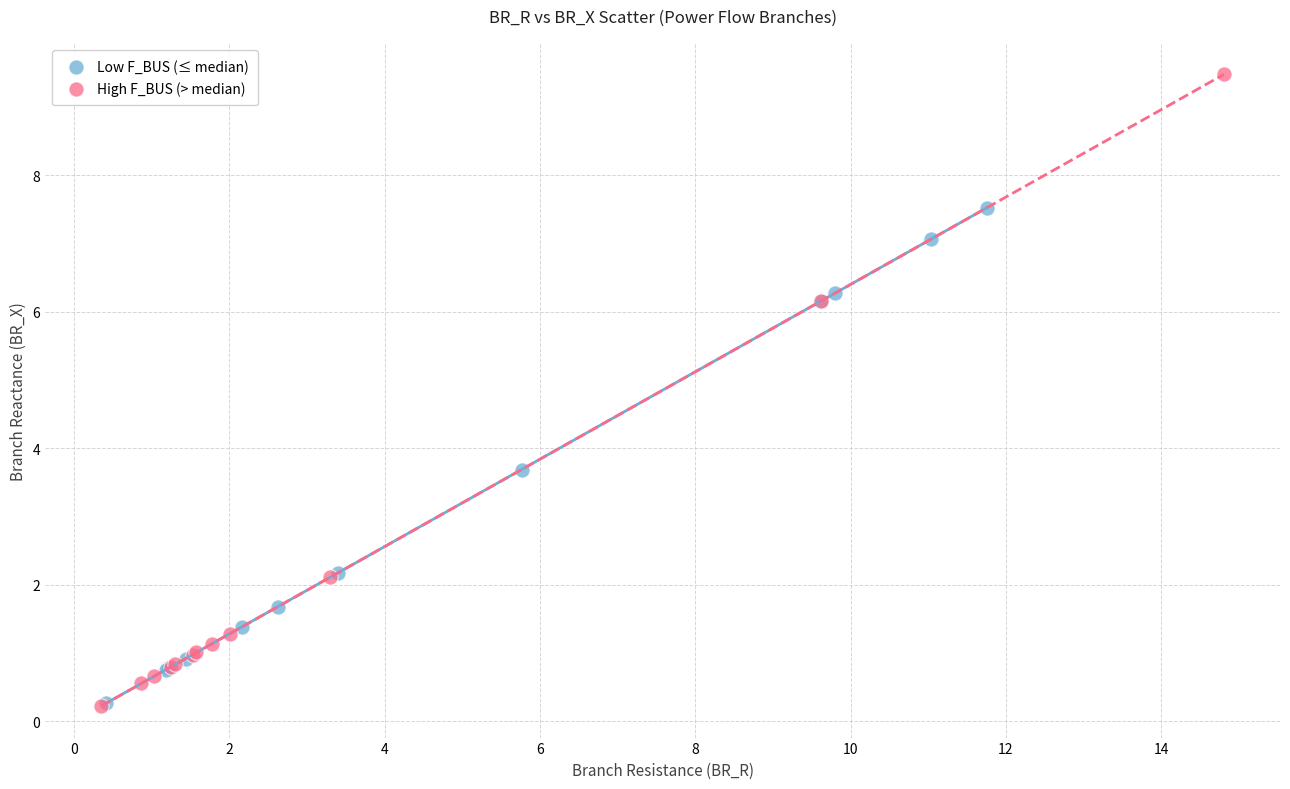

What are all the series names shown in the legend?

Low F_BUS (≤ median), High F_BUS (> median)